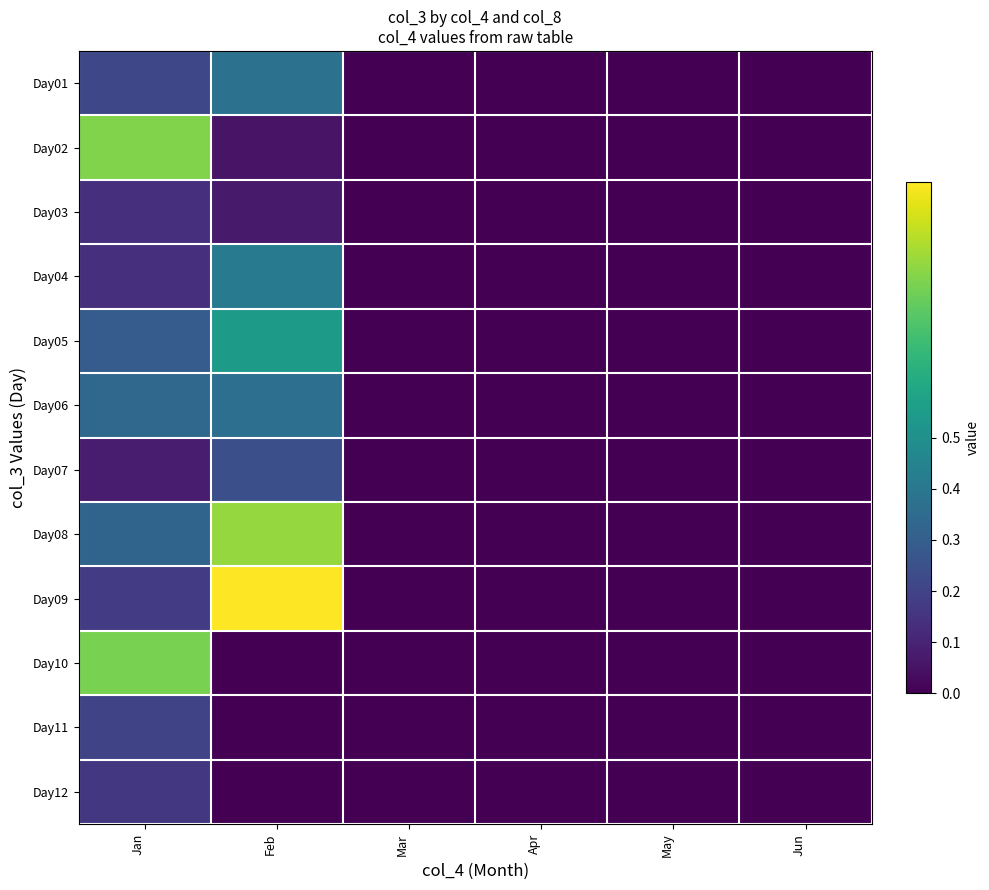

At which category is the sum across all series the highest?

Feb